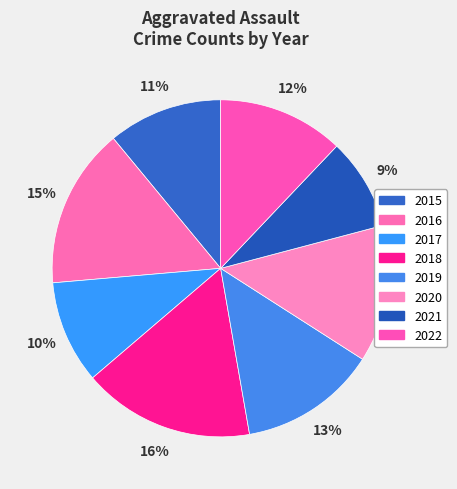

How many segments does this pie chart have?

8